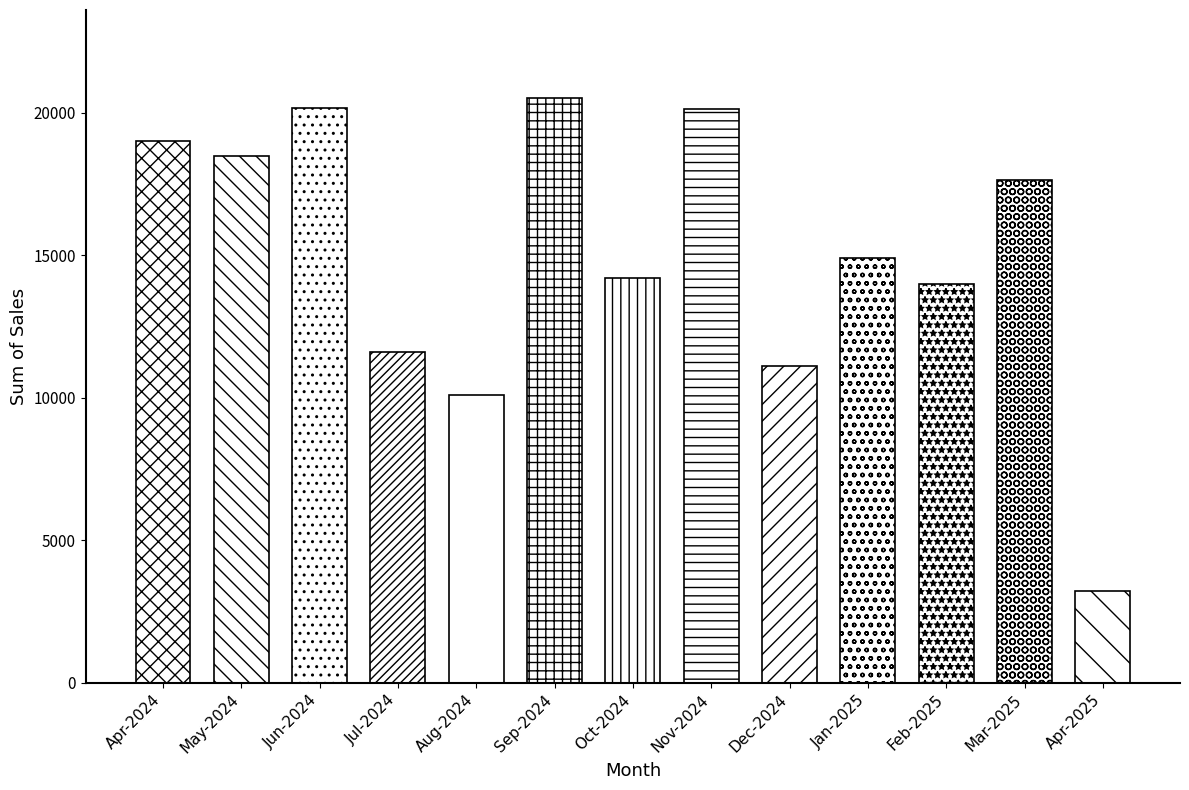

Does the chart contain any negative values?

No